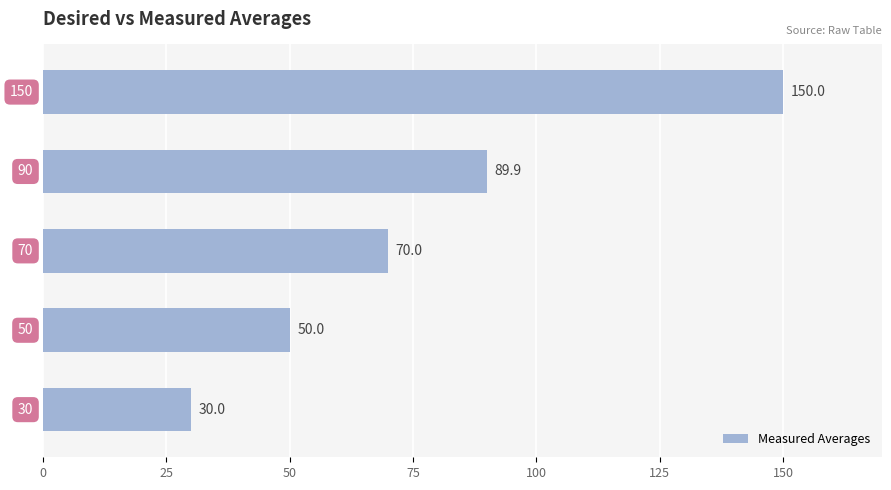

How many data points are less than 69?

2